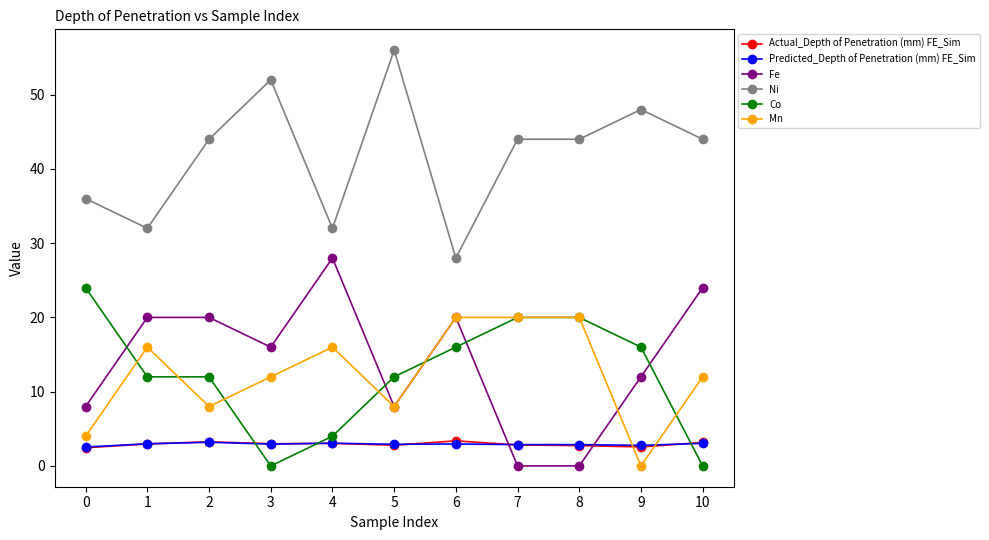

What is the value of the Ni point at the 8th from the left?

44.0